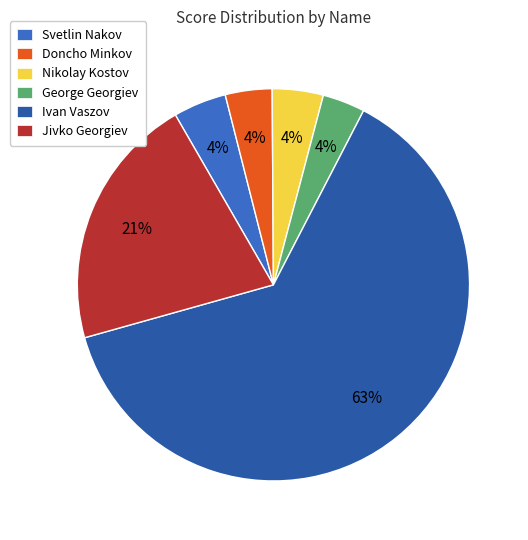

Does any single category account for the majority?

Yes